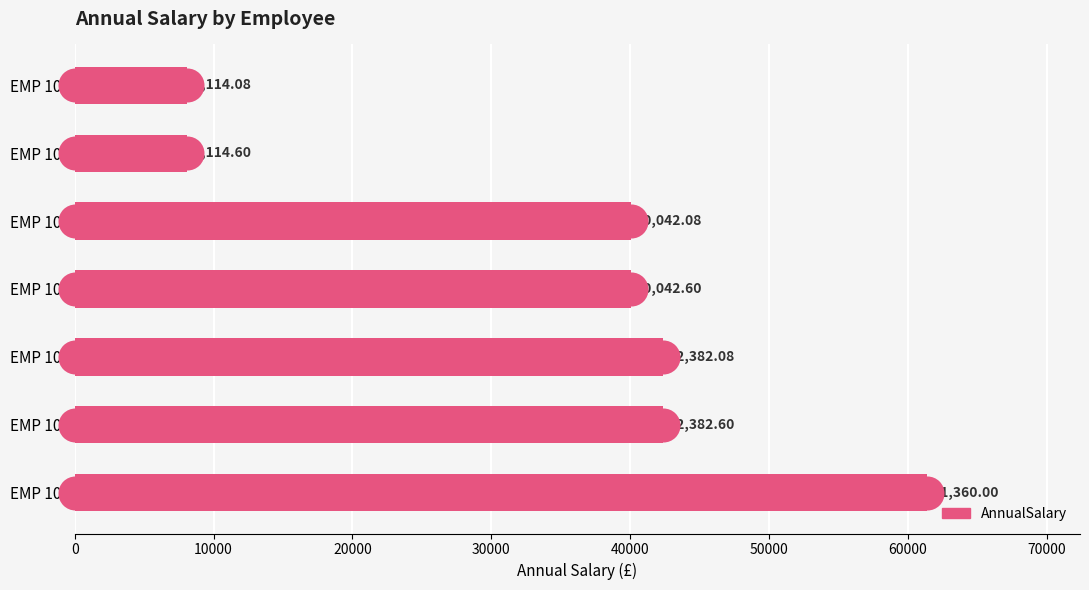

Between EMP 104 and EMP 103, which is larger?

EMP 104